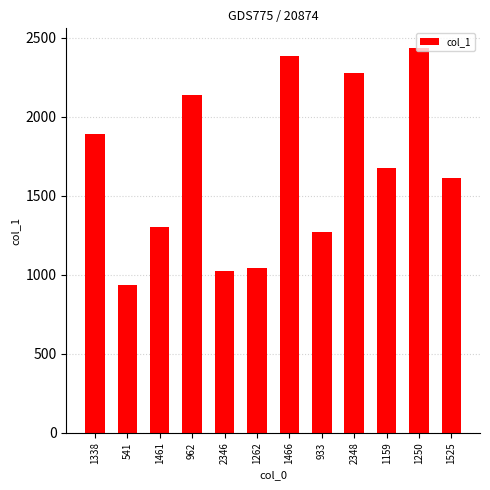

Which label corresponds to the largest value in the chart?

1250